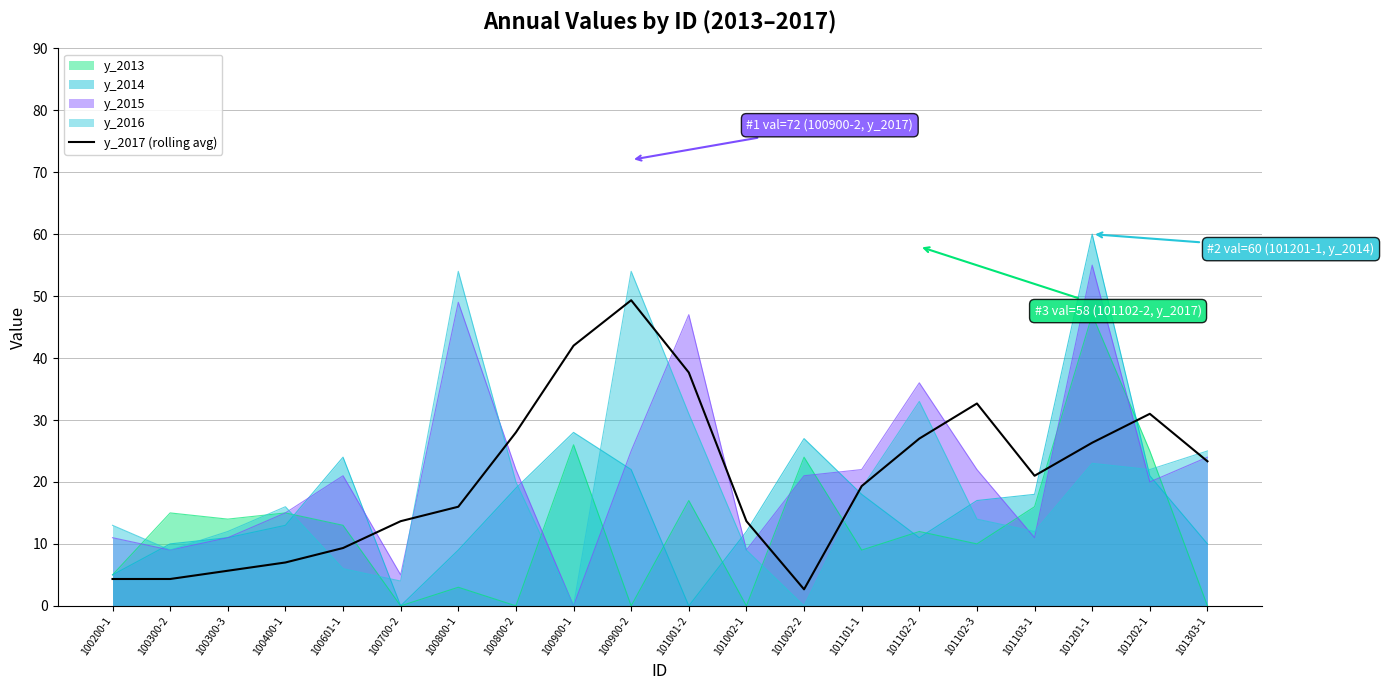

List the labels in order of value, smallest first.

101002-2, 100200-1, 100300-2, 100300-3, 100400-1, 100601-1, 100700-2, 101002-1, 100800-1, 101101-1, 101103-1, 101303-1, 101201-1, 101102-2, 100800-2, 101202-1, 101102-3, 101001-2, 100900-1, 100900-2